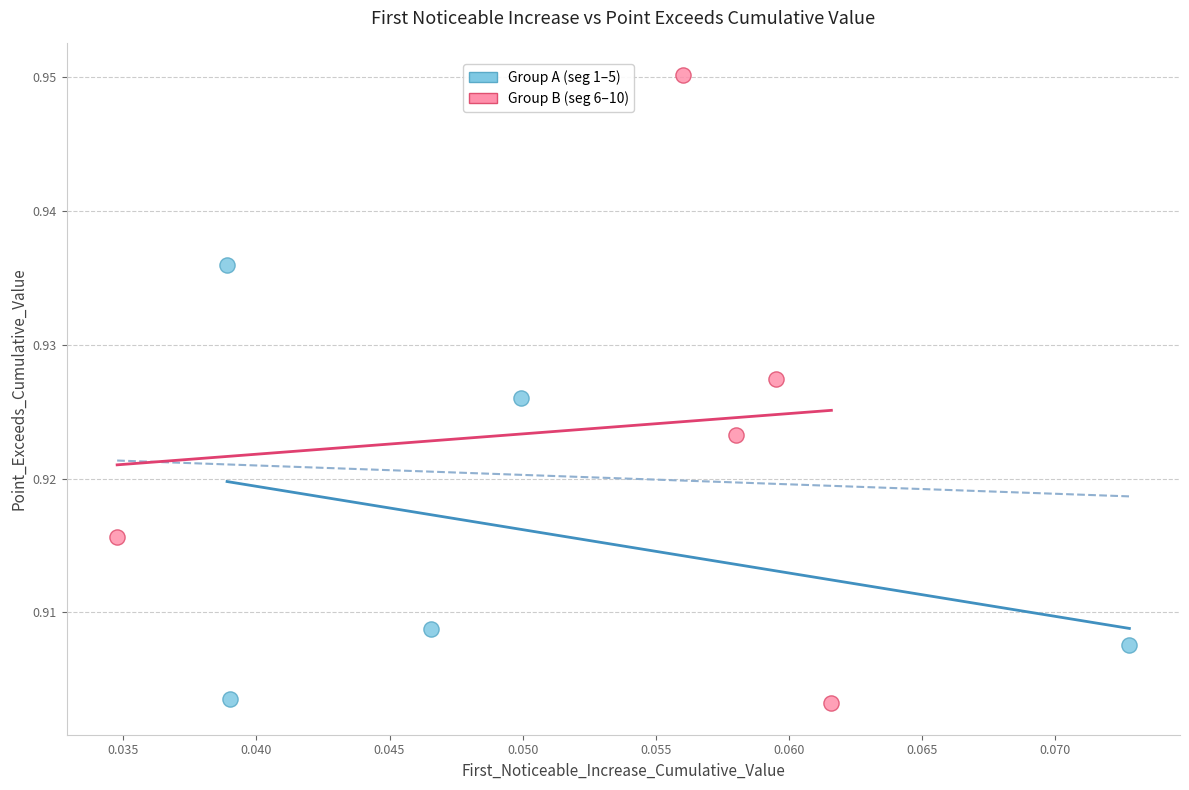

Which series reaches the maximum Y coordinate?

Group B (seg 6–10)